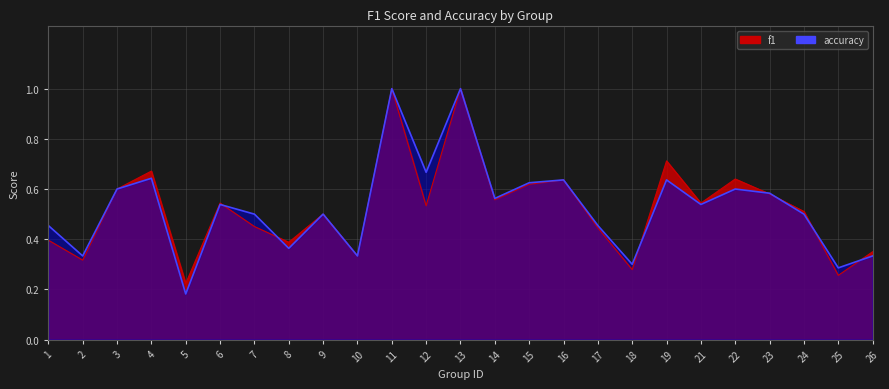

Is the value of accuracy at 26 greater than the value of f1 at 22?

No